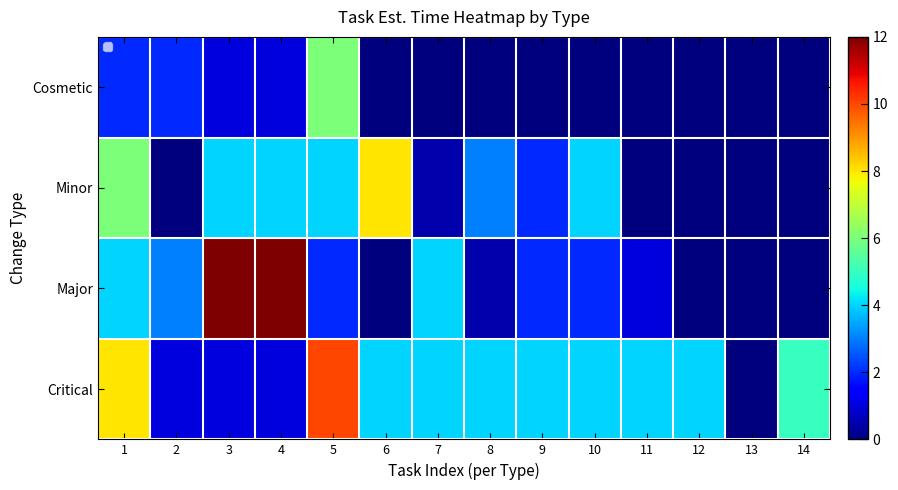

What is the greatest value displayed?

12.0